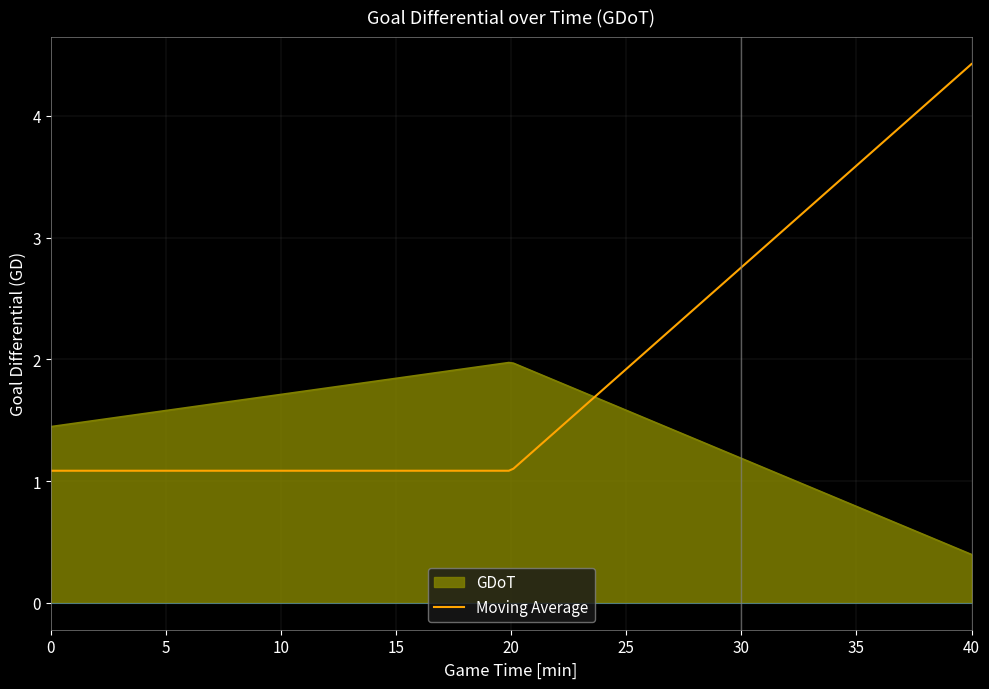

Which series has the widest spread of values?

Moving Average